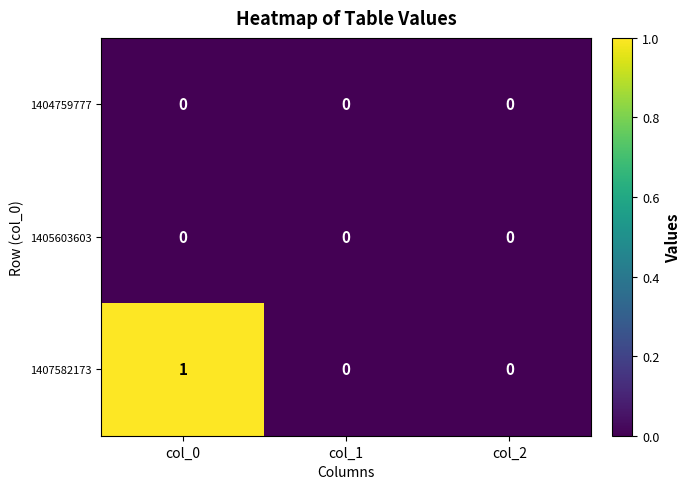

Which category has the highest value in the 1407582173 series?

col_0